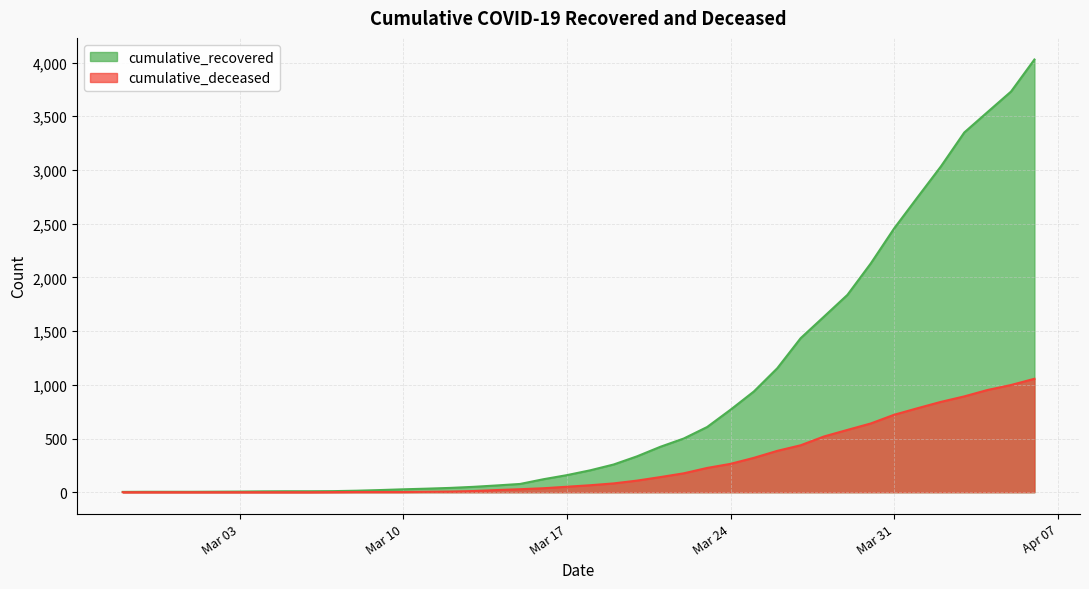

What is the average value of the cumulative_deceased series?

259